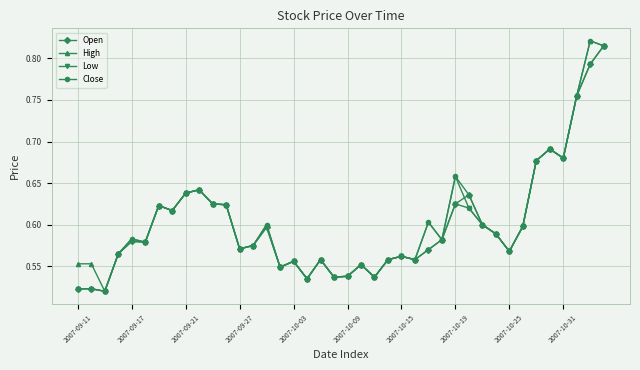

Count the Close values in the range 0 to 1.

40